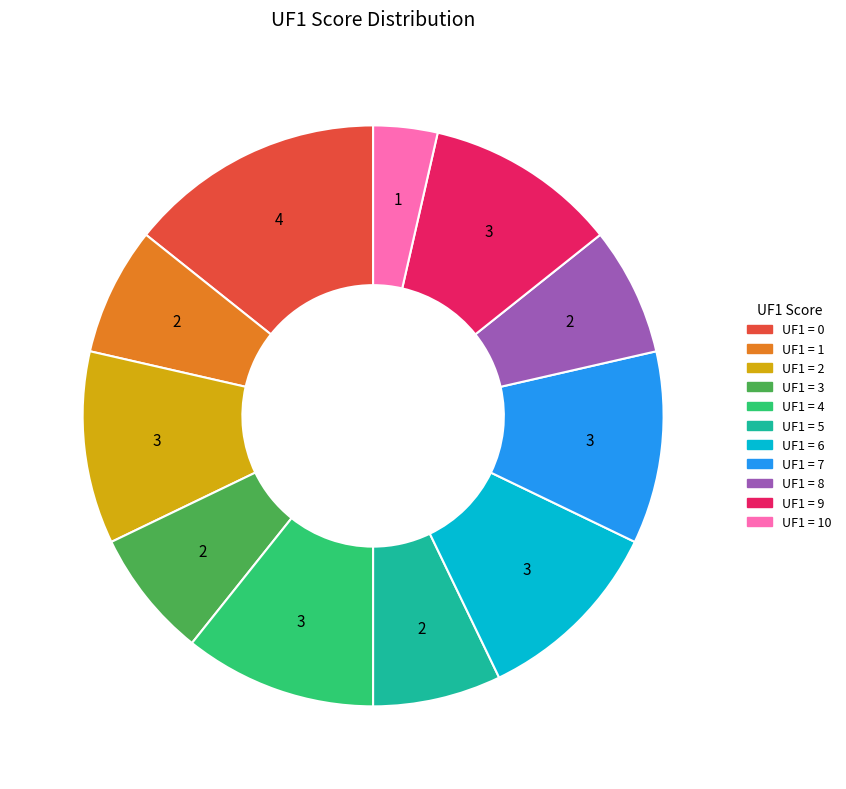

Is there any slice that represents more than half of the pie?

No